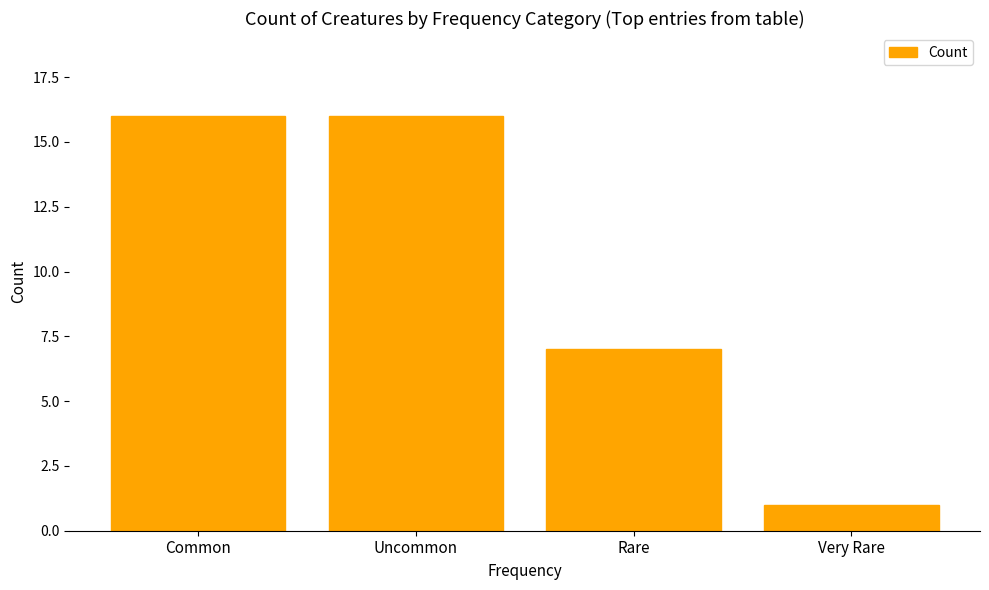

What is the change in value from Common to Very Rare?

-15